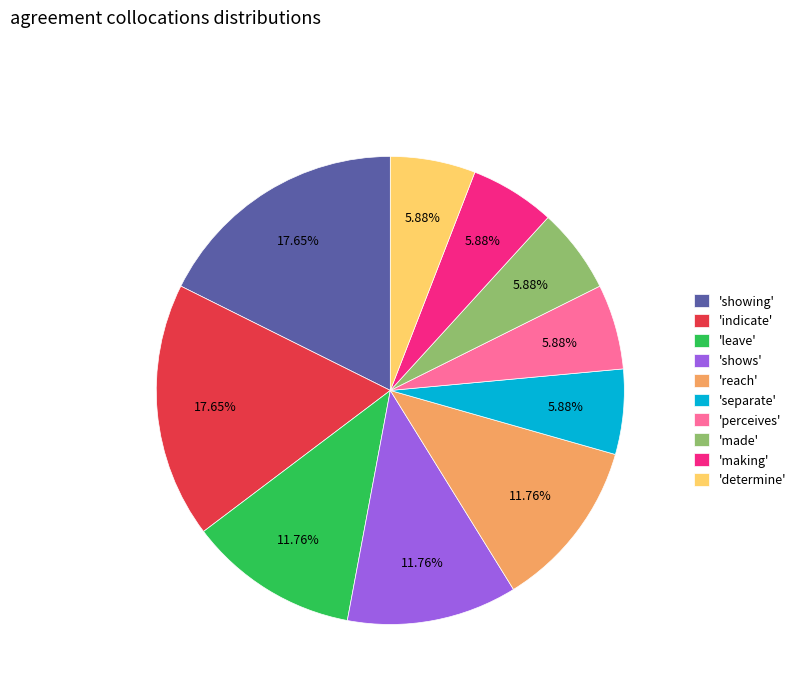

Combined, do 'showing' and 'indicate' account for over 50%?

No